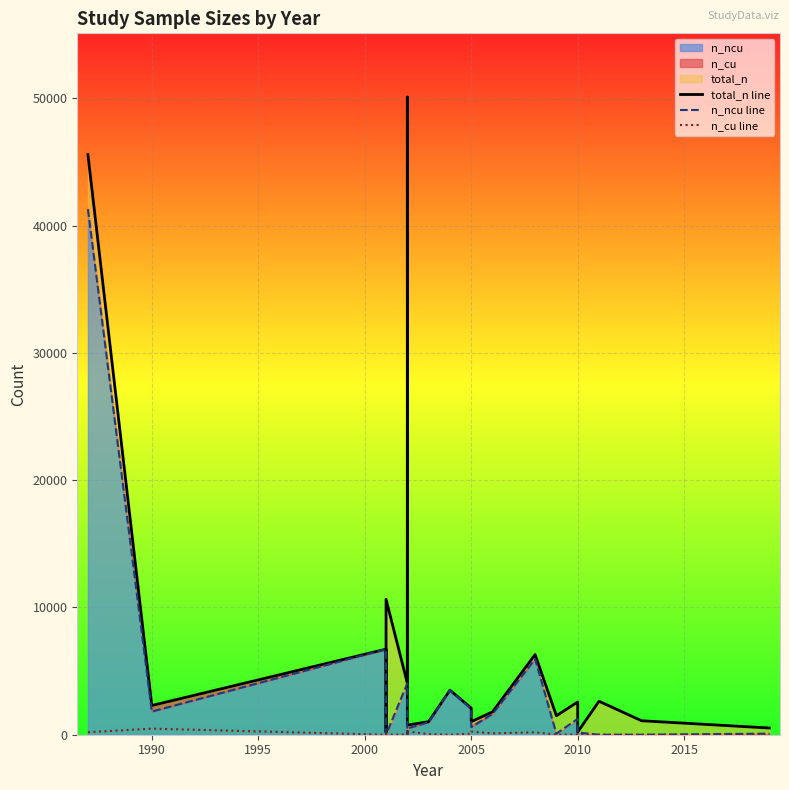

Reading right to left, what are all the values shown in this chart?

total_n line: 527	1098	2630	211	2575	1490	6298	1795	1025	2095	3500	1025	759	50087	4045	10641	191	6722	2295	45570
n_ncu line: 85	0	0	175	1246	83	5948	1629	598	2013	3500	981	494	0	4035	0	83	6722	1818	41280
n_cu line: 19	0	0	12	15	8	188	109	242	82	0	41	265	362	10	0	27	0	477	197